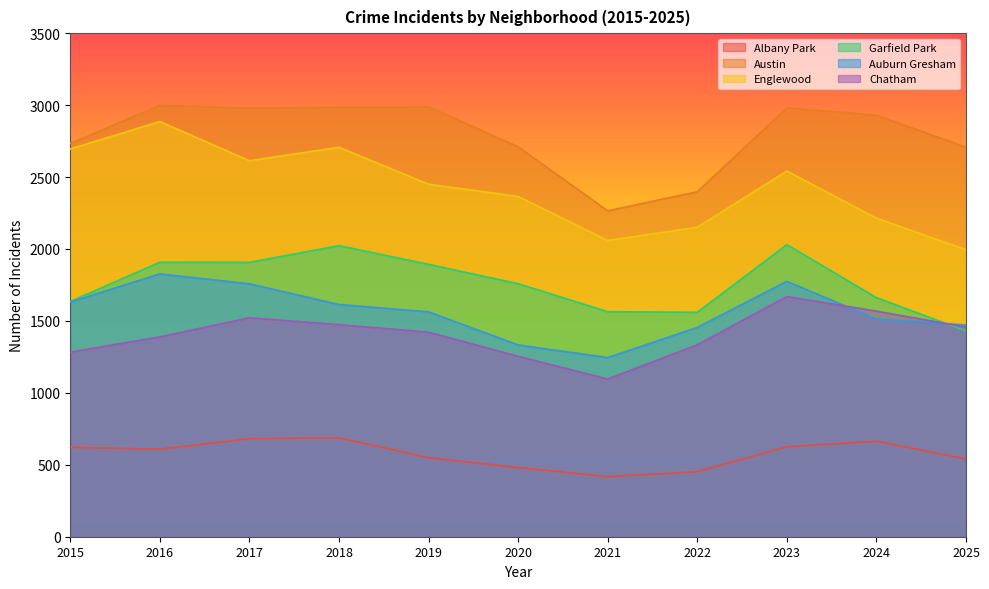

True or false: Garfield Park and Auburn Gresham cross at least once.

True